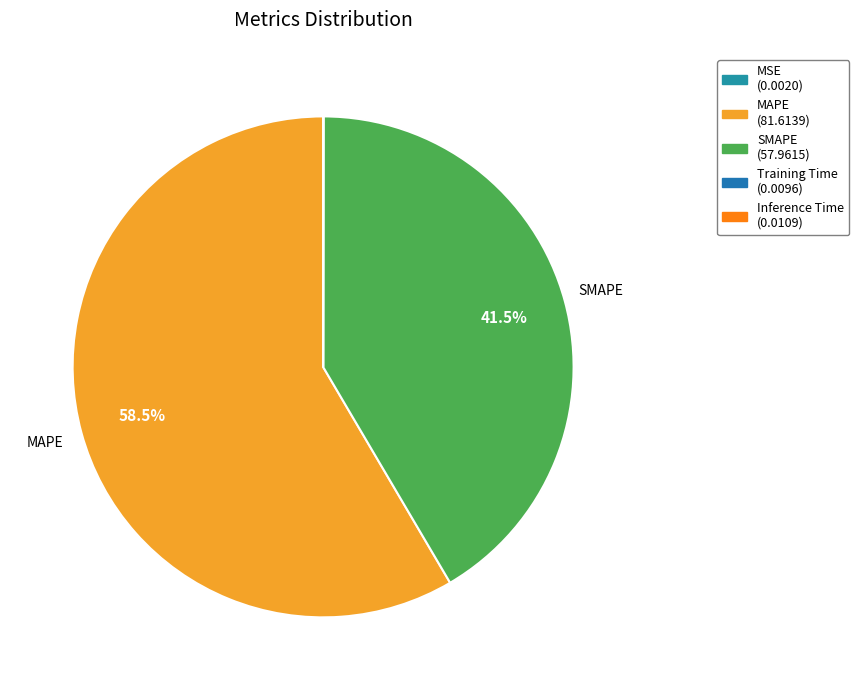

Which category has the smallest portion of the pie?

MSE